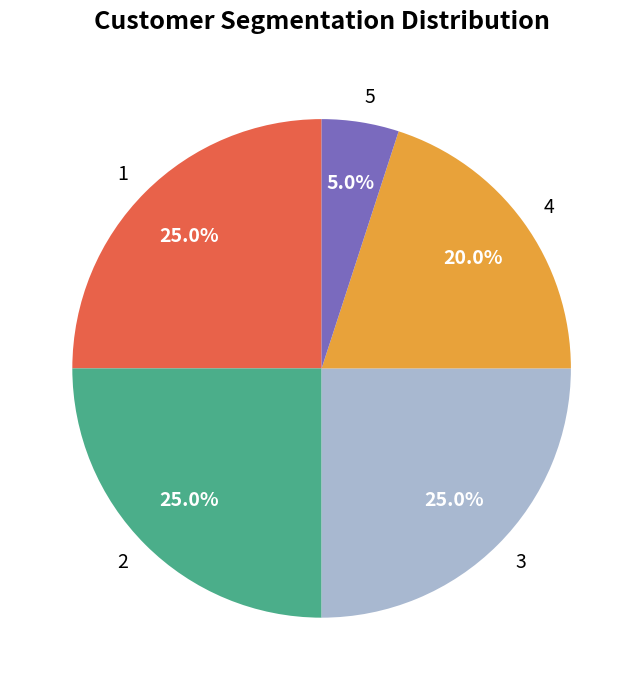

Which category has the smallest portion of the pie?

5